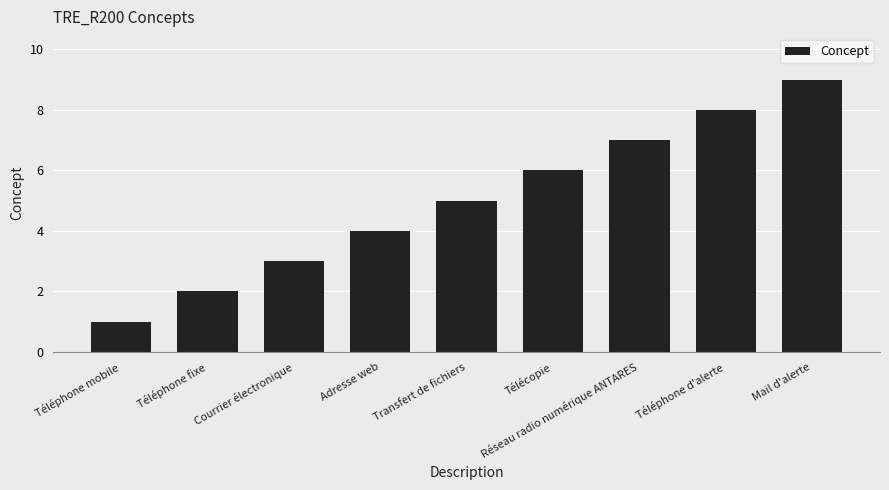

Where is the data nearest to the value 5?

Transfert de fichiers